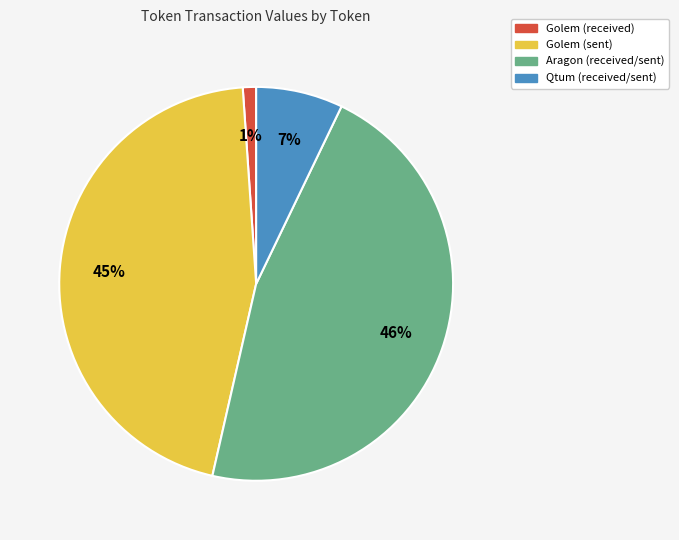

Rank the categories by value from highest to lowest.

Aragon (received/sent), Golem (sent), Qtum (received/sent), Golem (received)